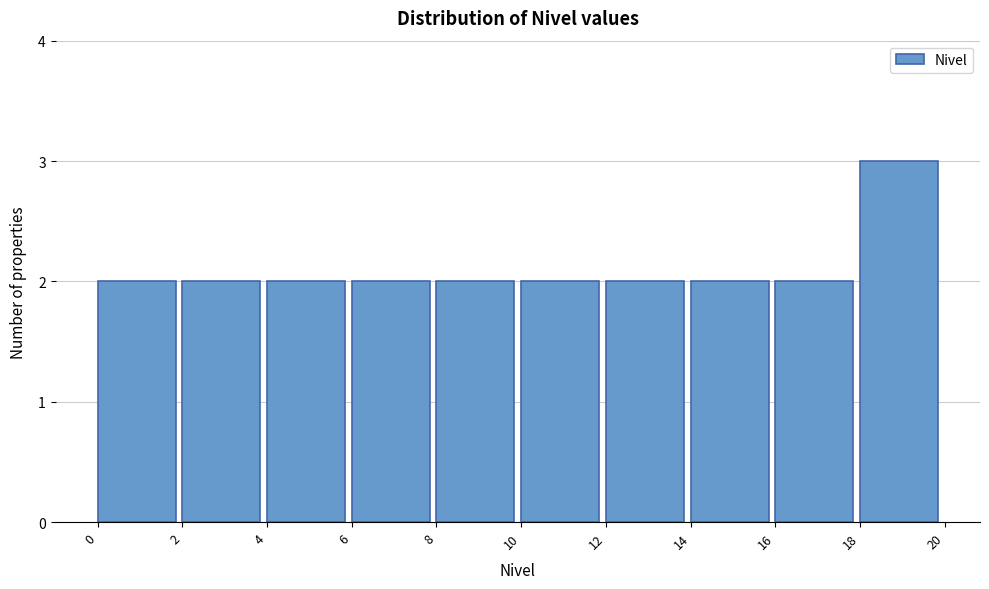

Reading left to right, list every bar in this chart as the range it spans on the x-axis followed by its height. The values are not printed on the chart, so give them approximately, as read against the axis.

0 to 2: 2
2 to 4: 2
4 to 6: 2
6 to 8: 2
8 to 10: 2
10 to 12: 2
12 to 14: 2
14 to 16: 2
16 to 18: 2
18 to 20: 3